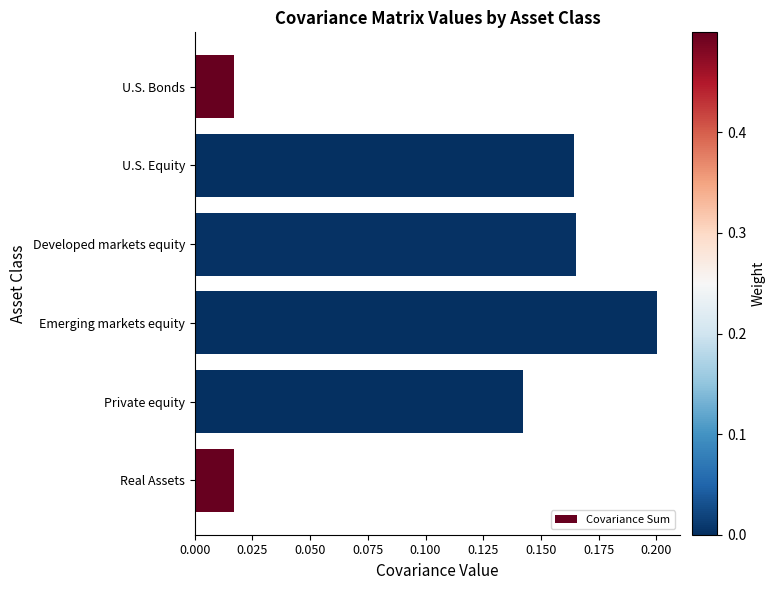

Which category has the highest value across all series?

Emerging markets equity